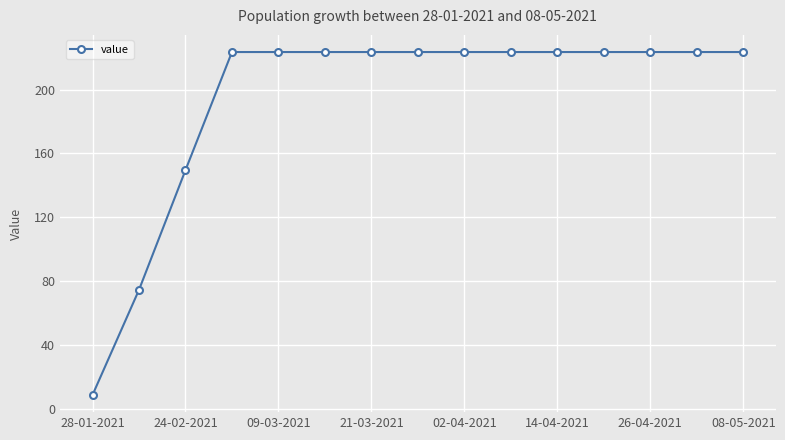

What is the sum of all values?

2916.0